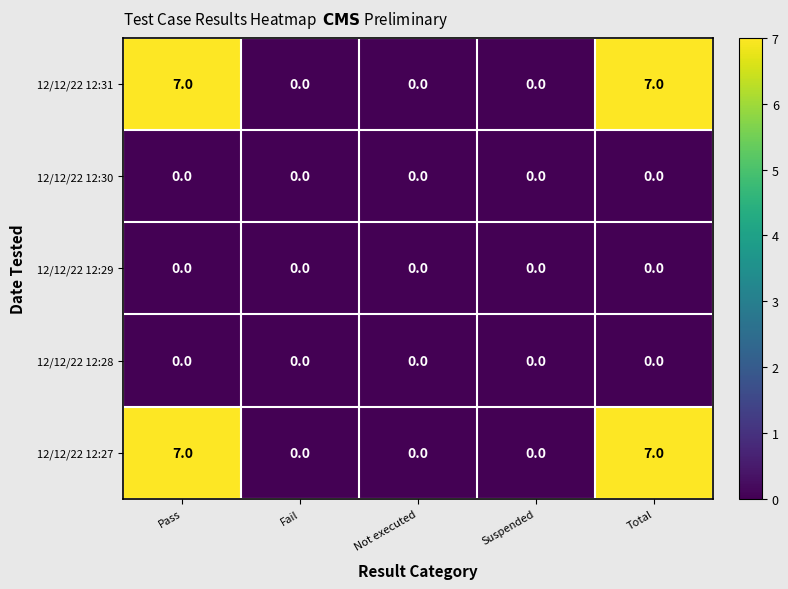

What is the sum of all 12/12/22 12:27 values?

14